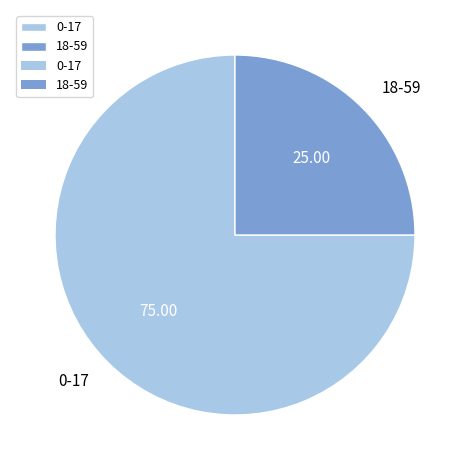

The 0-17 slice represents 68% of the pie. True or false?

False